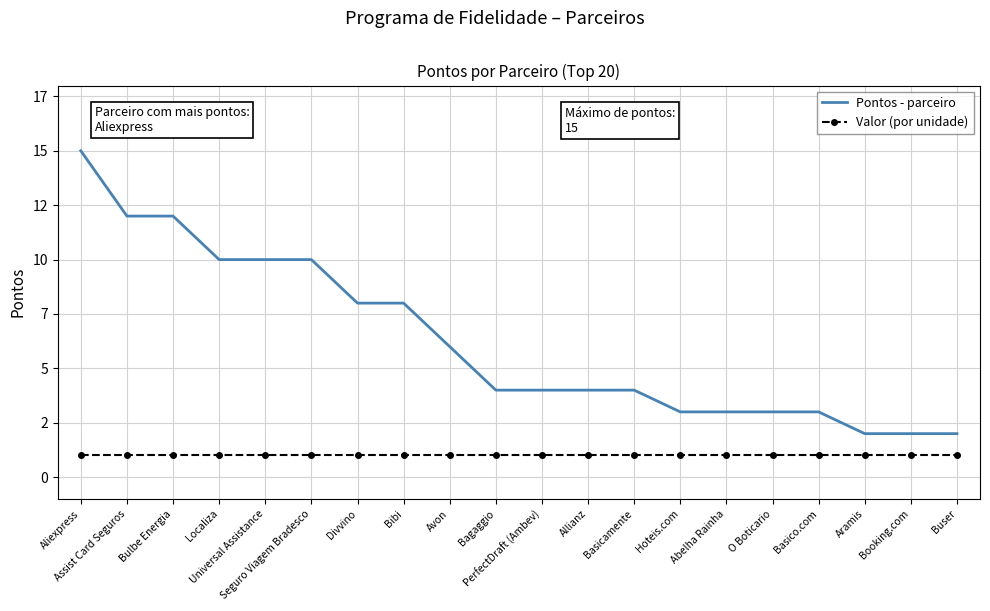

At which category is the sum across all series the highest?

Aliexpress